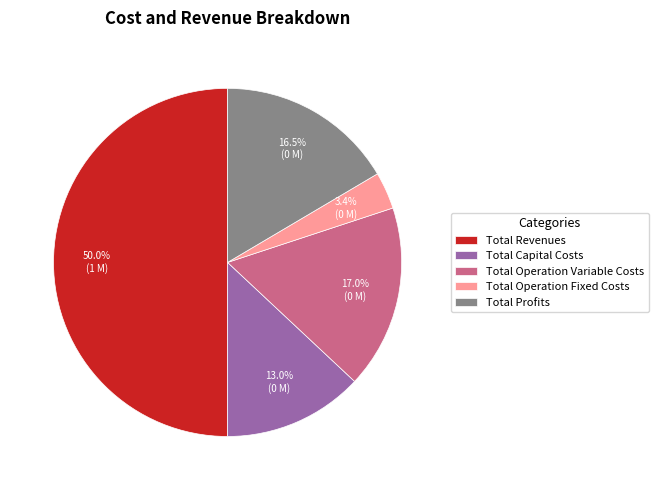

Count the number of slices in the pie.

5